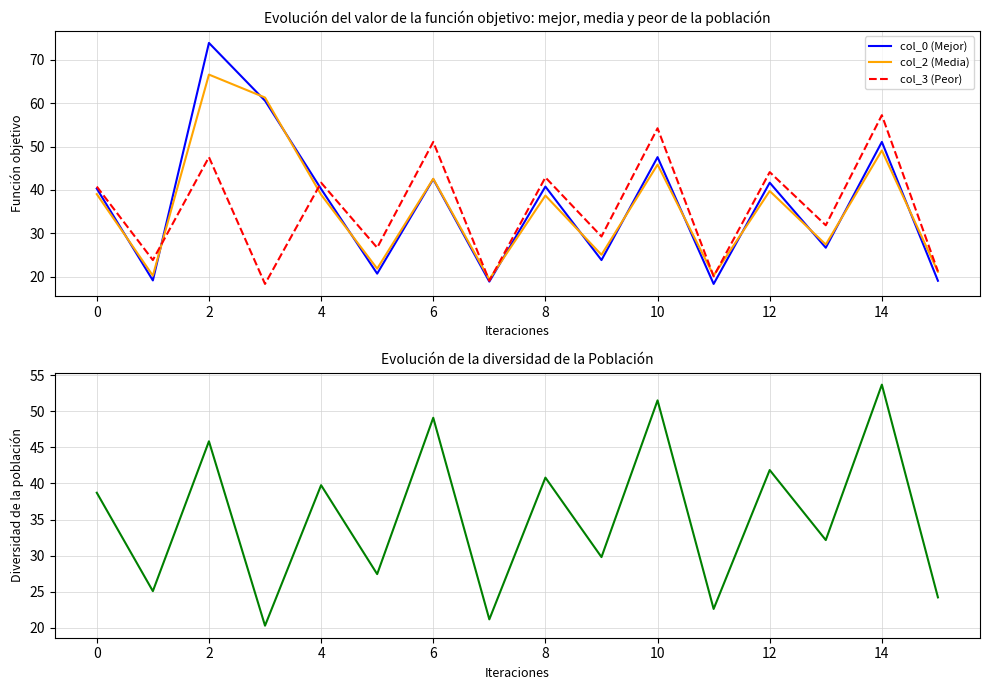

How many data points in col_4 (Diversidad) are above 38?

8